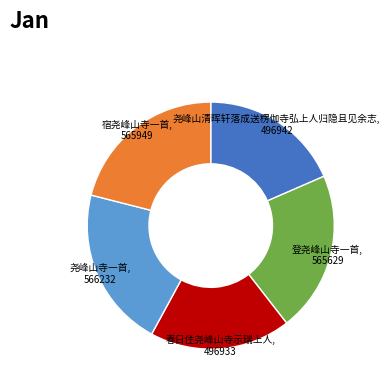

Does any single category account for the majority?

No